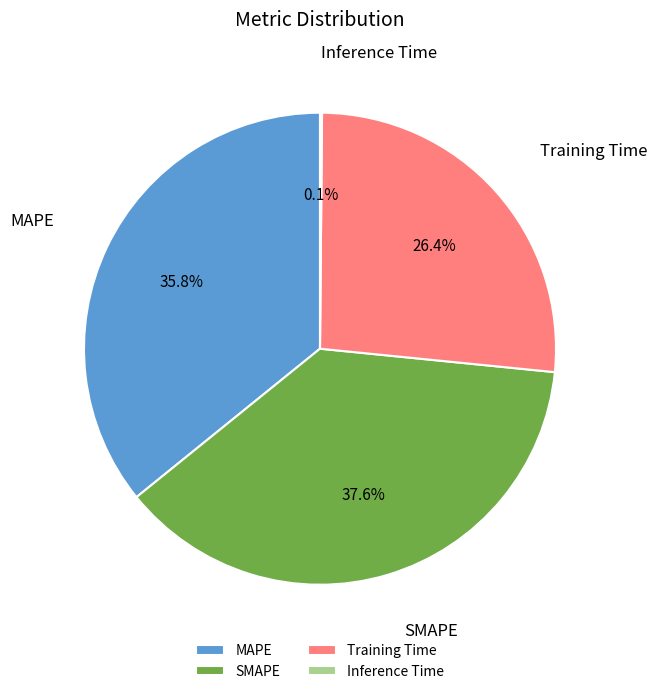

Which slice is the largest?

SMAPE